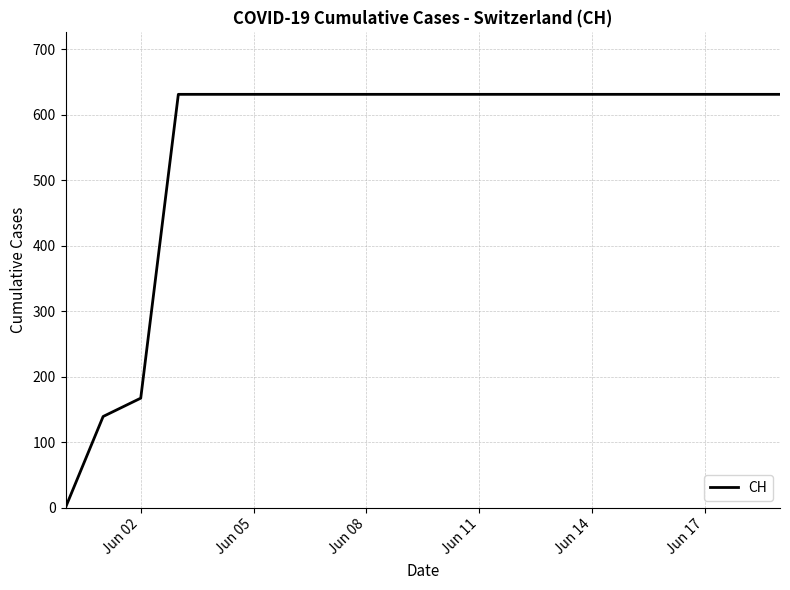

How many positive values are there?

19